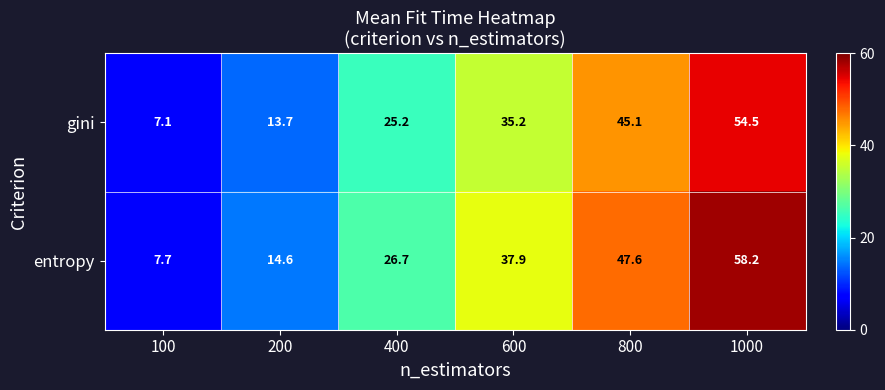

At how many categories does at least one series exceed 32?

3